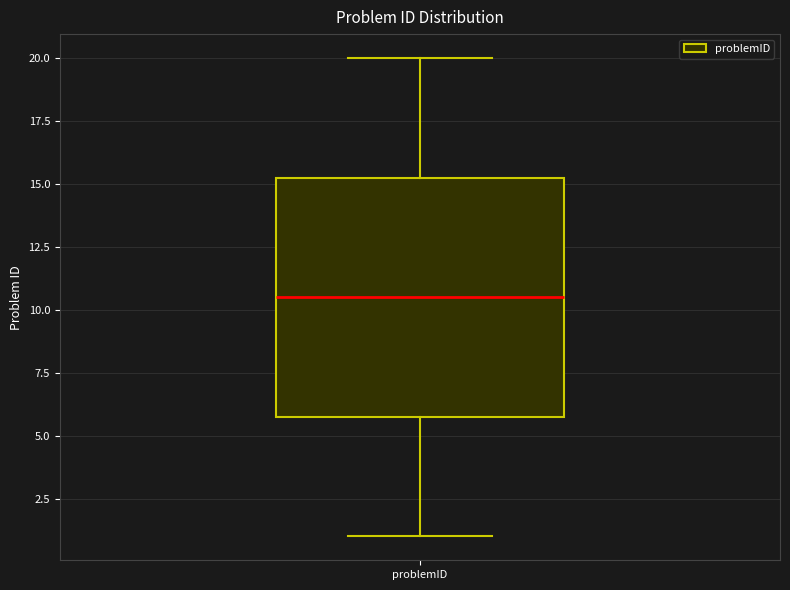

Read this box plot against the y-axis: the position of the median line, the range covered by the box, and the ends of both whiskers. The values are not printed on the chart, so give them approximately, as read against the axis.

median 10.5, box 6.0 to 15.5, whiskers 1.0 to 20.0